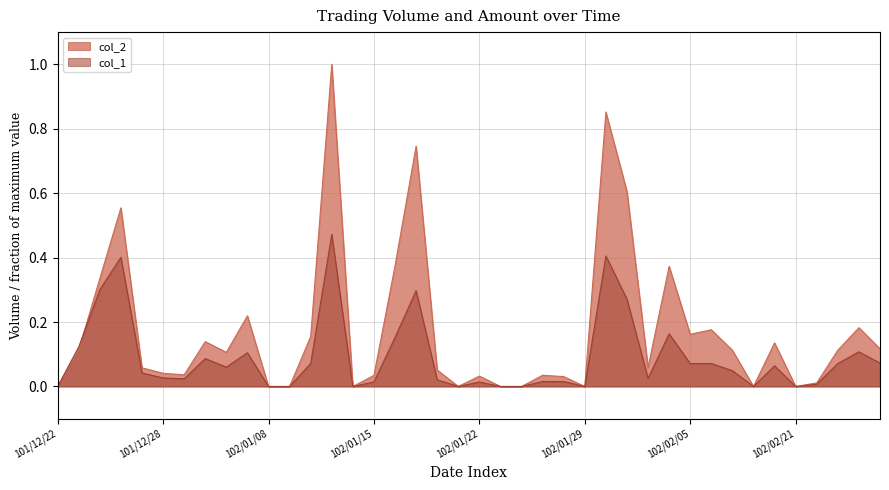

At which category is the sum across all series the highest?

102/01/11